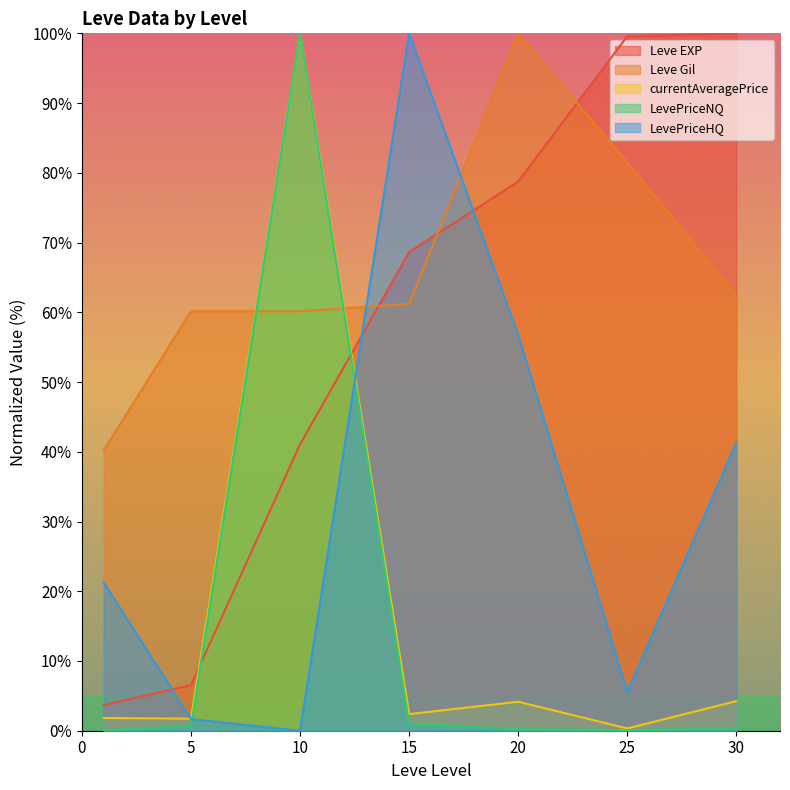

Rank the categories by Leve Gil value from highest to lowest.

20, 25, 30, 15, 5, 10, 1